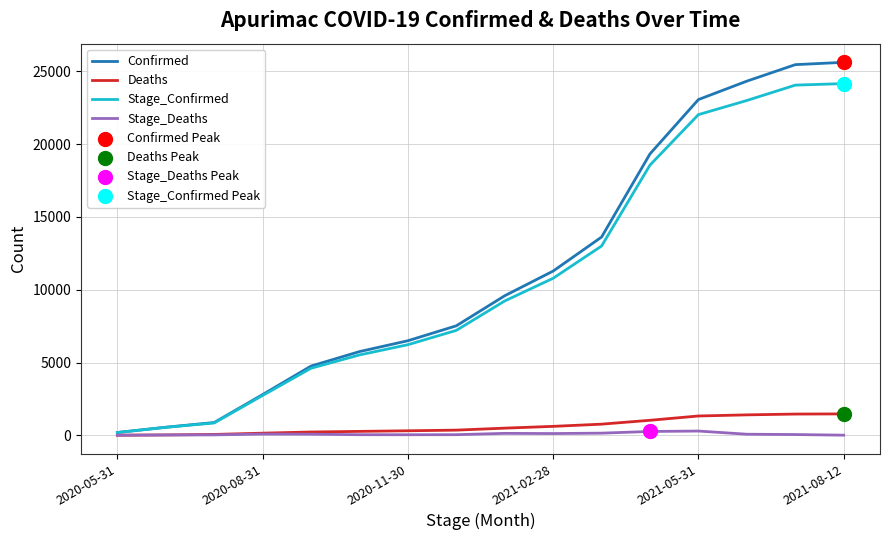

Which series has the largest range (max minus min)?

Confirmed